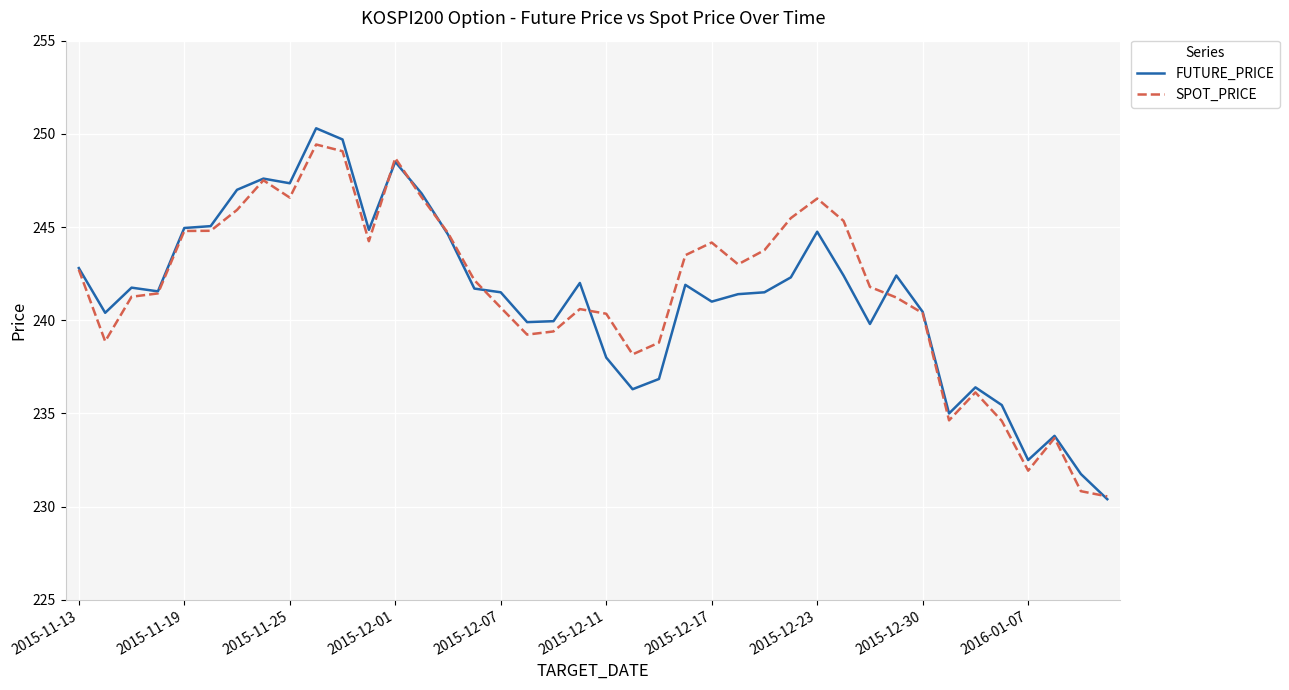

How many lines are shown in the chart?

2